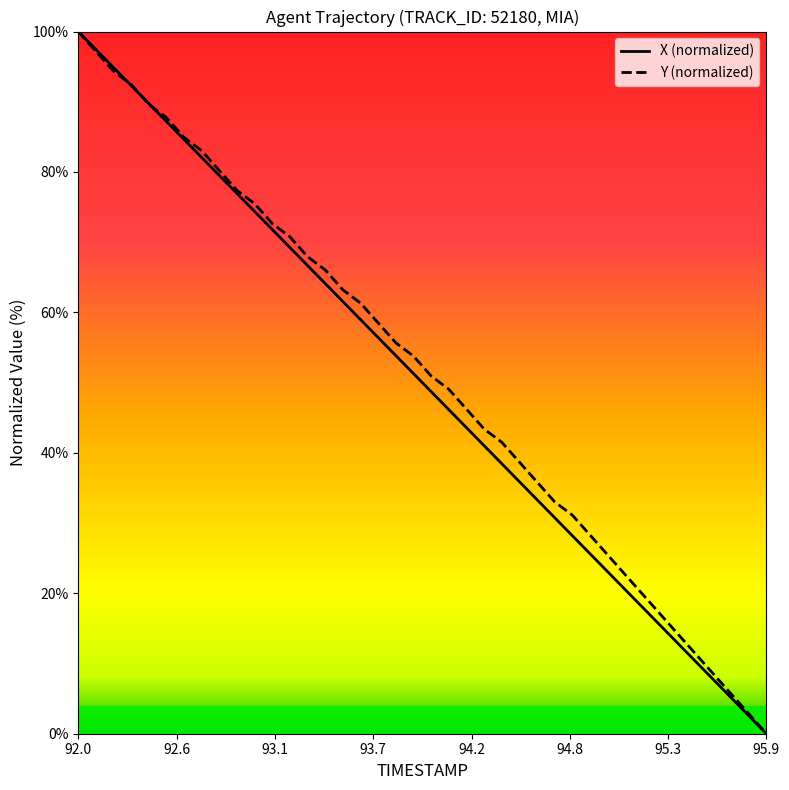

At 94.4, list the series in order from smallest to largest.

X, Y